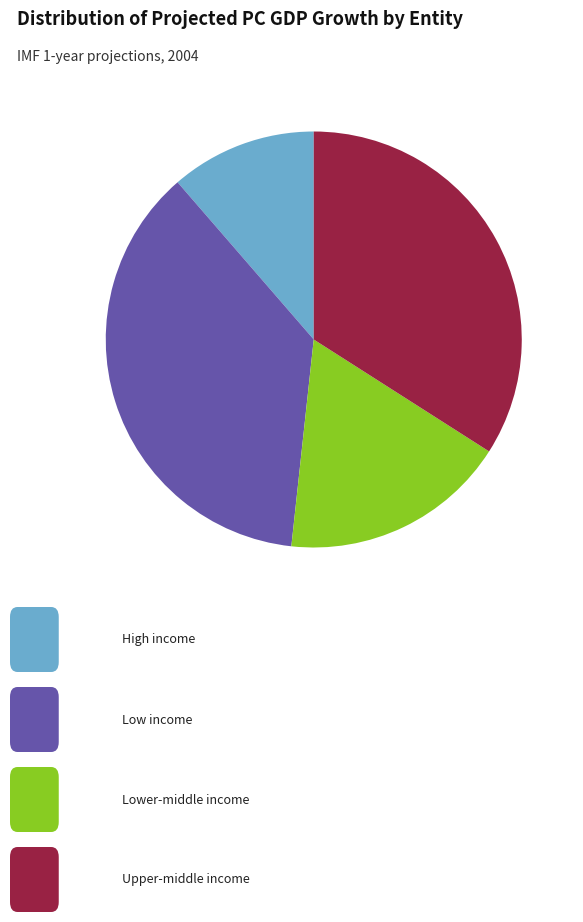

Does any single category account for the majority?

No